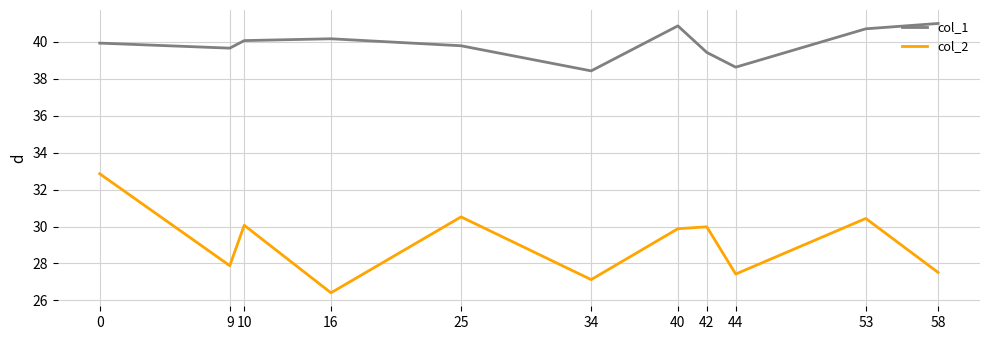

Reading left to right, what are all the values shown in this chart?

col_1: 39.9	39.6	40.1	40.2	39.8	38.4	40.9	39.4	38.6	40.7	41.0
col_2: 32.9	27.9	30.1	26.4	30.5	27.1	29.9	30.0	27.4	30.4	27.5